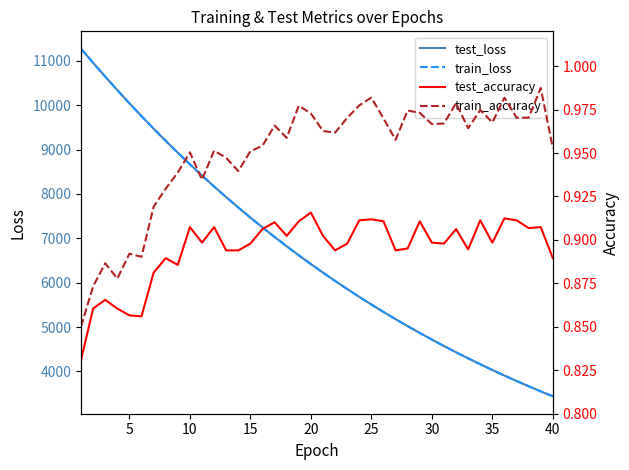

What is the lowest value of the train_loss series?

3437.3